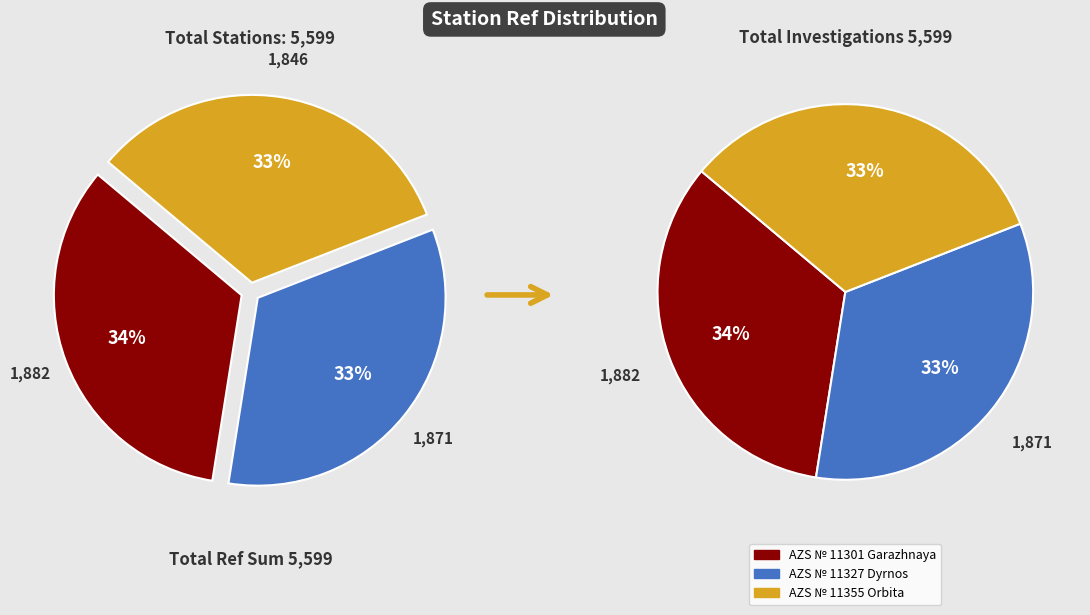

Which category has the smallest portion of the pie?

AZS № 11355 Orbita